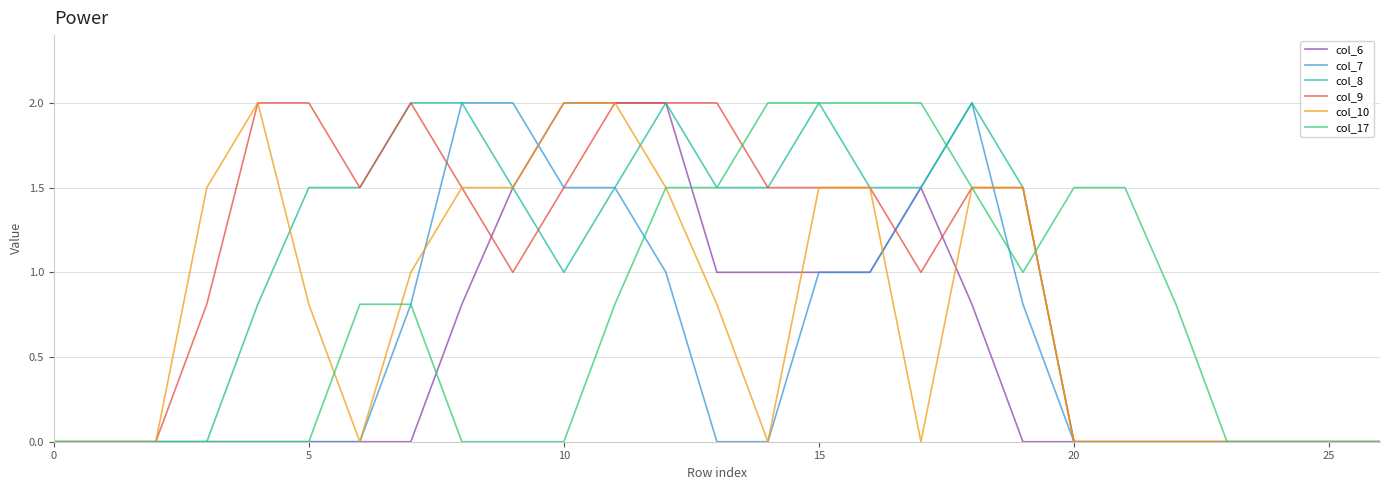

What is the greatest value displayed?

2.0